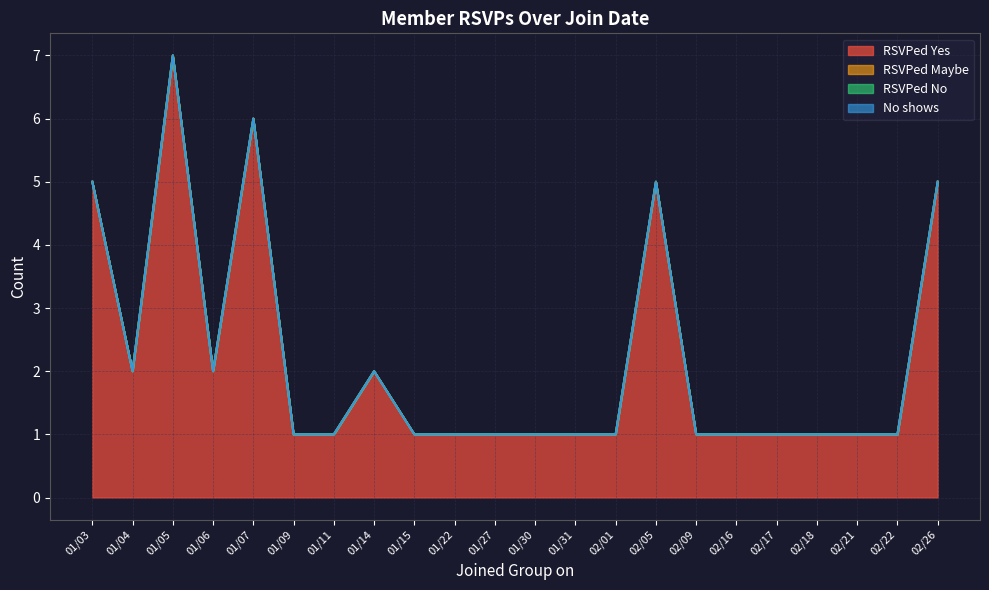

True or false: No shows has more than 2 interior local peaks.

False